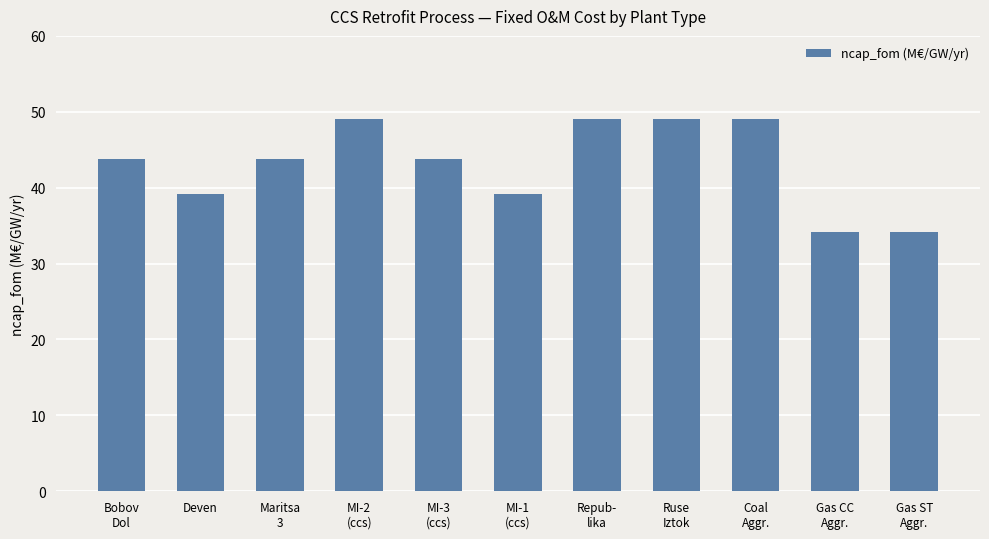

What is the minimum value shown in the chart?

34.2